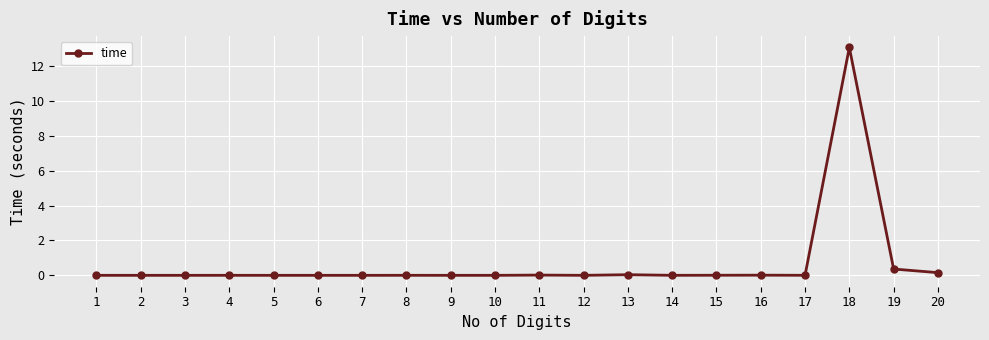

What is the change in value from 9 to 19?

+0.4